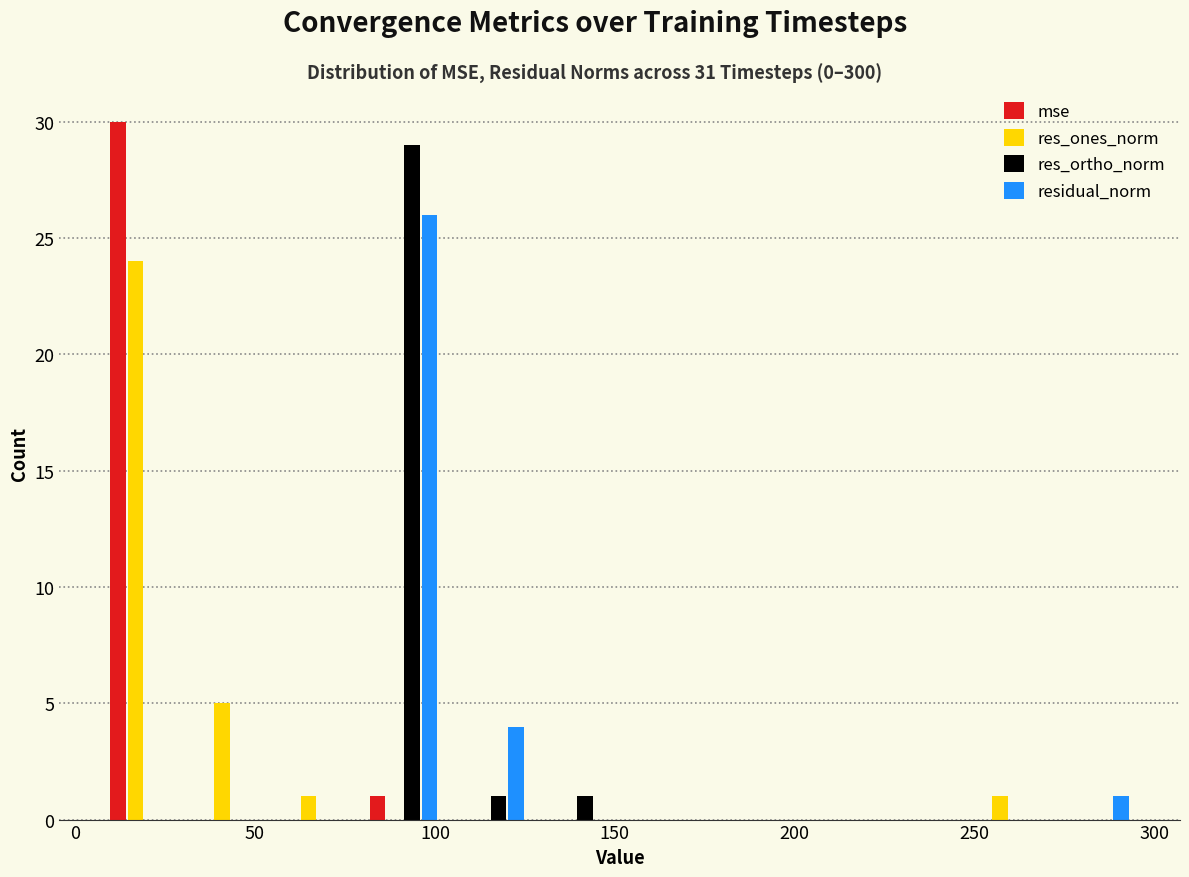

In the residual_norm series, which range on the x-axis has the tallest bar?

80 to 105